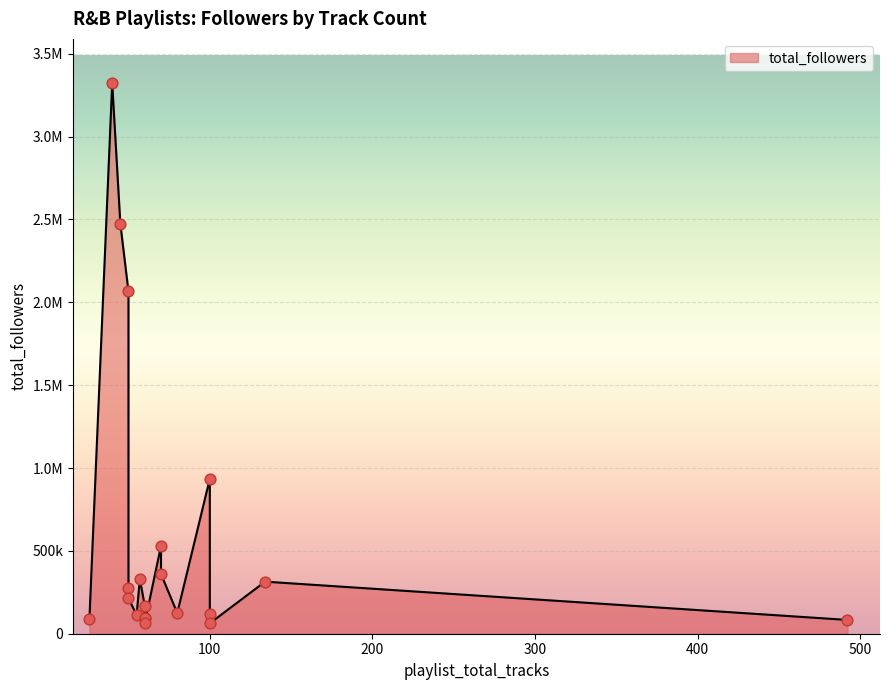

What is the change in value from 40 to 60?

-3154918